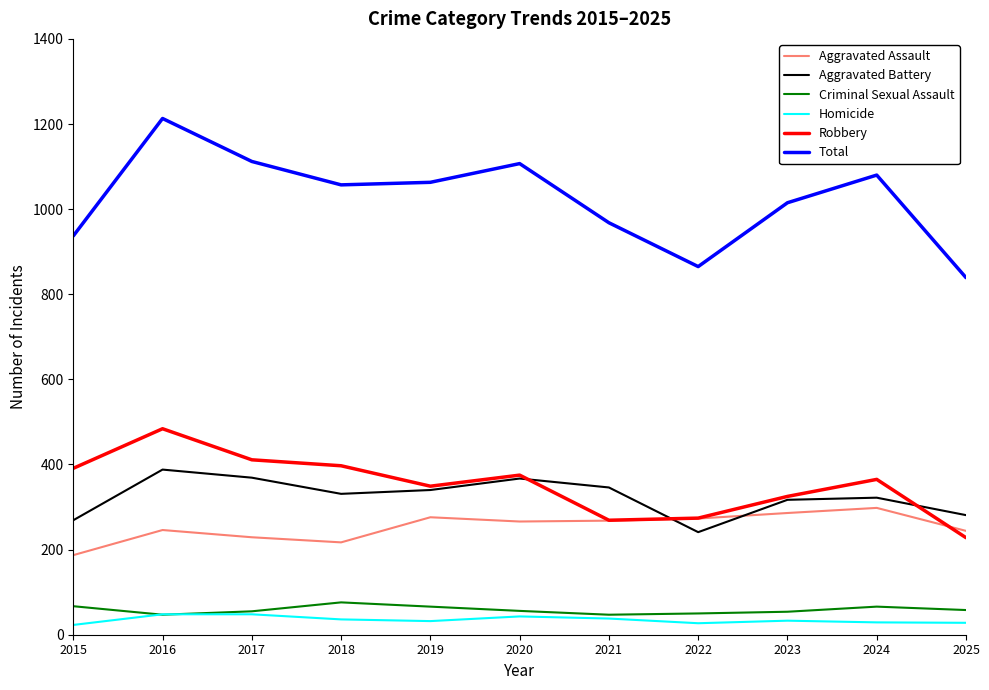

What is the approximate value of Total at 2022?

865